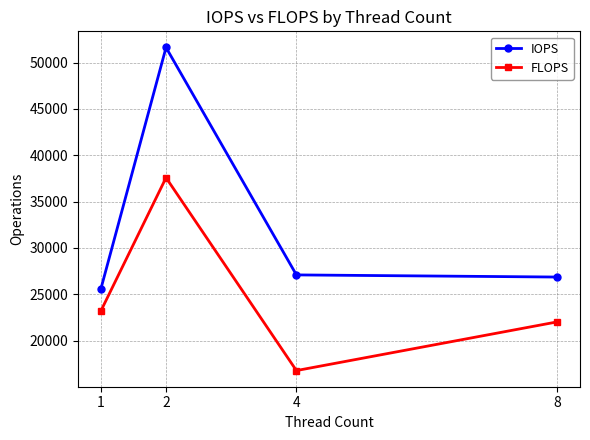

True or false: FLOPS and IOPS cross at least once.

False